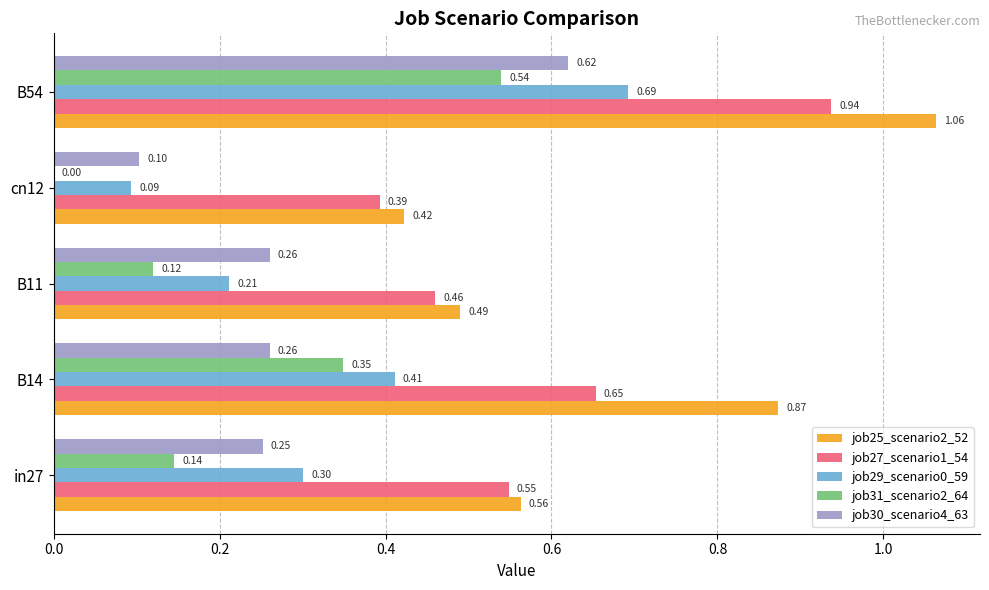

Between B14 and cn12, which series saw the biggest shift?

job25_scenario2_52